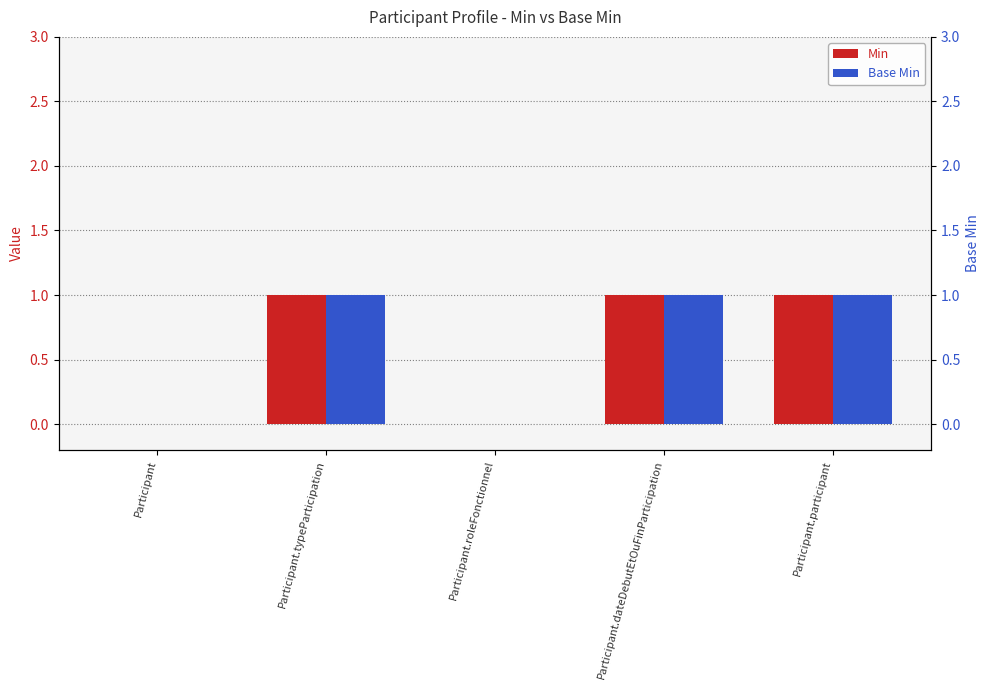

Rank the series at Participant.roleFonctionnel from lowest to highest value.

Min, Base Min